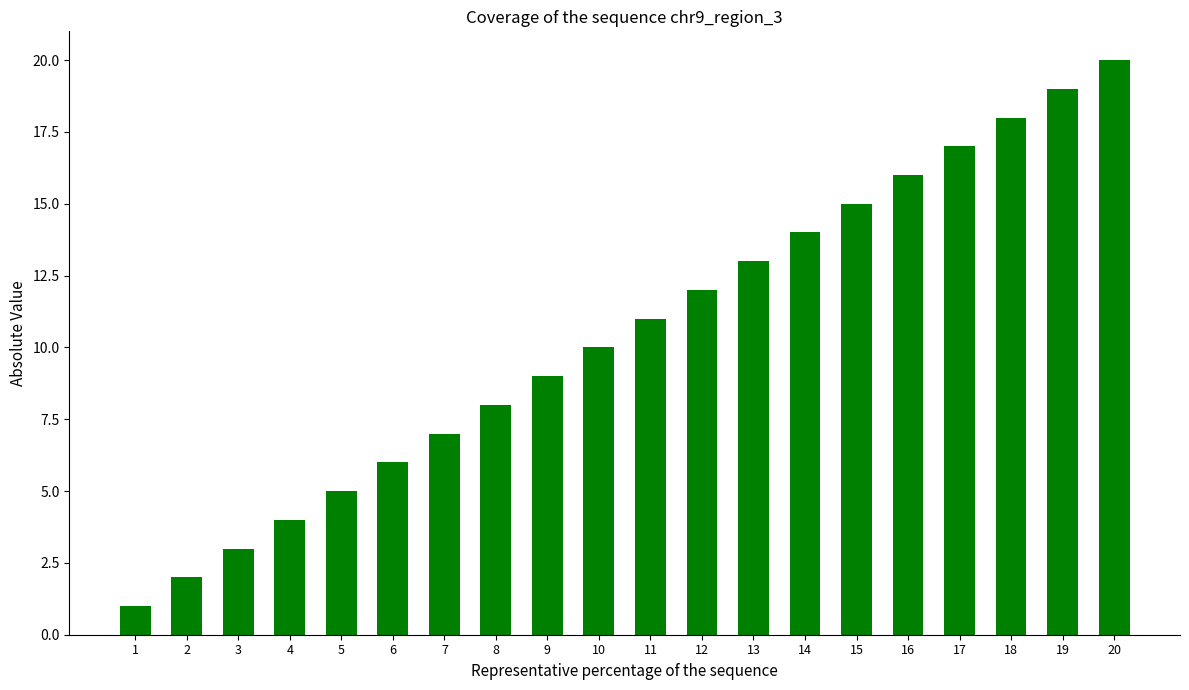

Rank the categories by value from lowest to highest.

1, 2, 3, 4, 5, 6, 7, 8, 9, 10, 11, 12, 13, 14, 15, 16, 17, 18, 19, 20